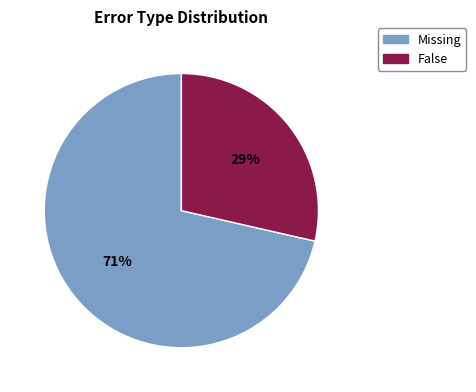

Rank the categories by value from lowest to highest.

False, Missing